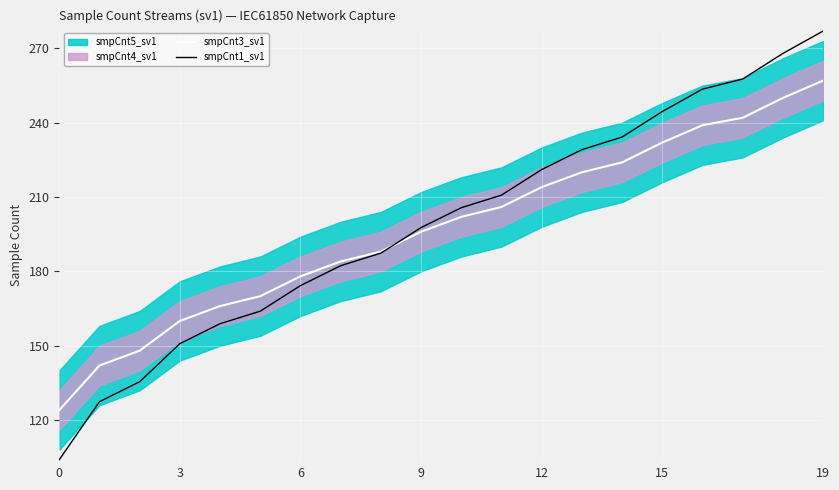

True or false: smpCnt3_sv1 has a value of 415.3 at 15.

False